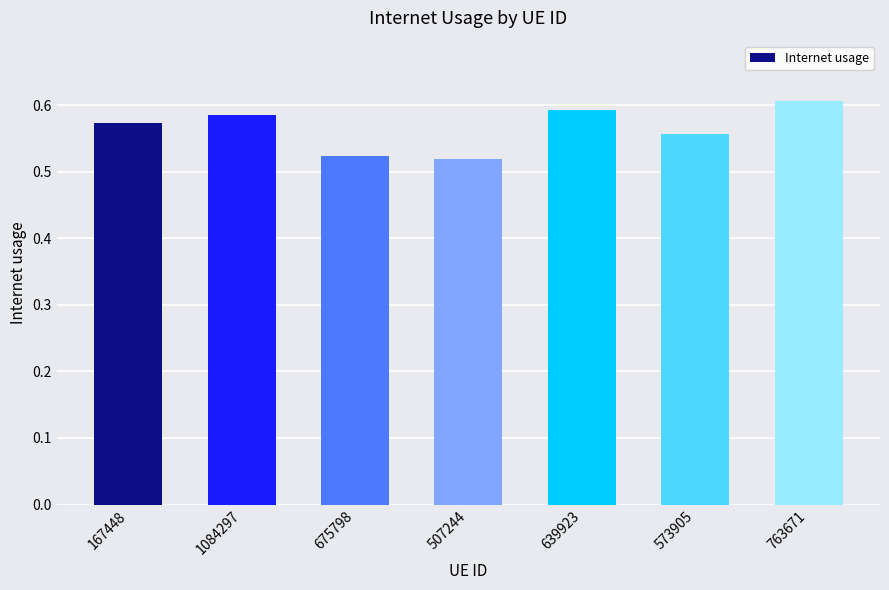

How many categories are shown in the chart?

7